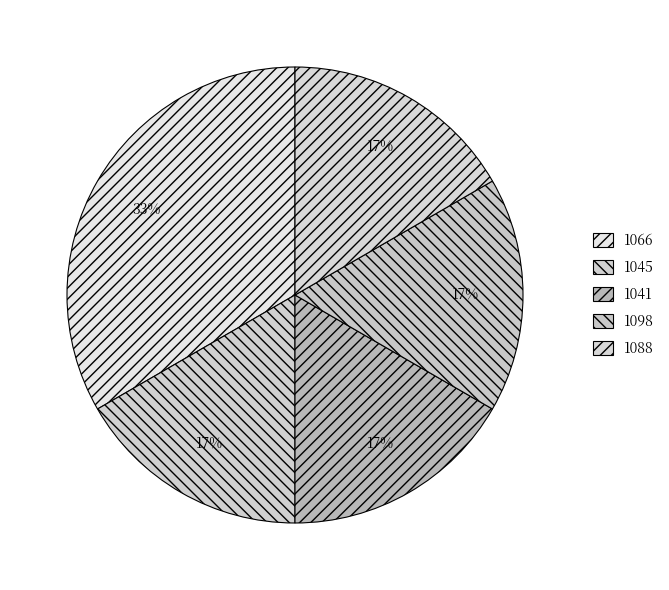

What percentage is the 1041 slice, to the nearest percent?

17%